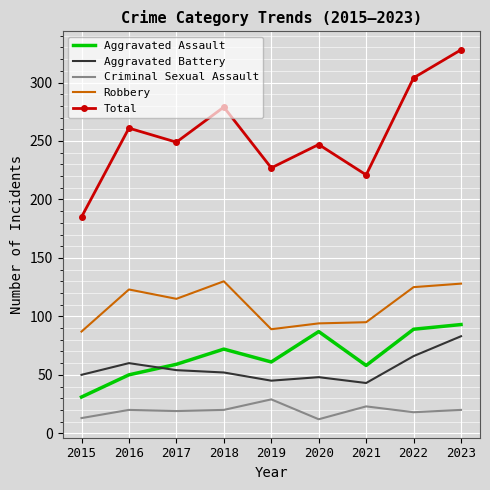

What is the total value across all series at 2022?

602